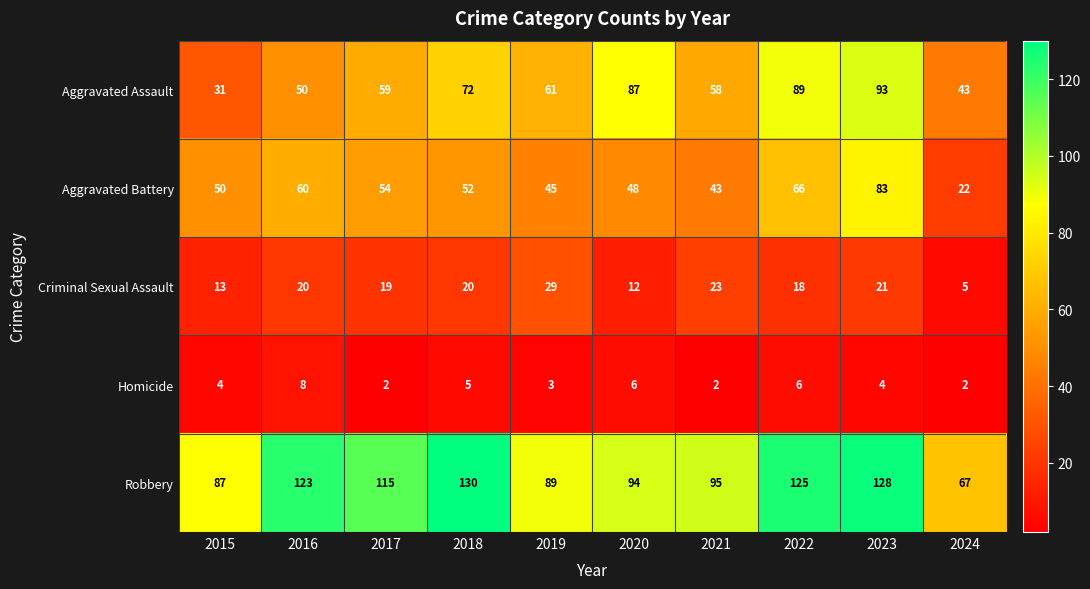

The Aggravated Battery series shows 76 at 2019. True or false?

False